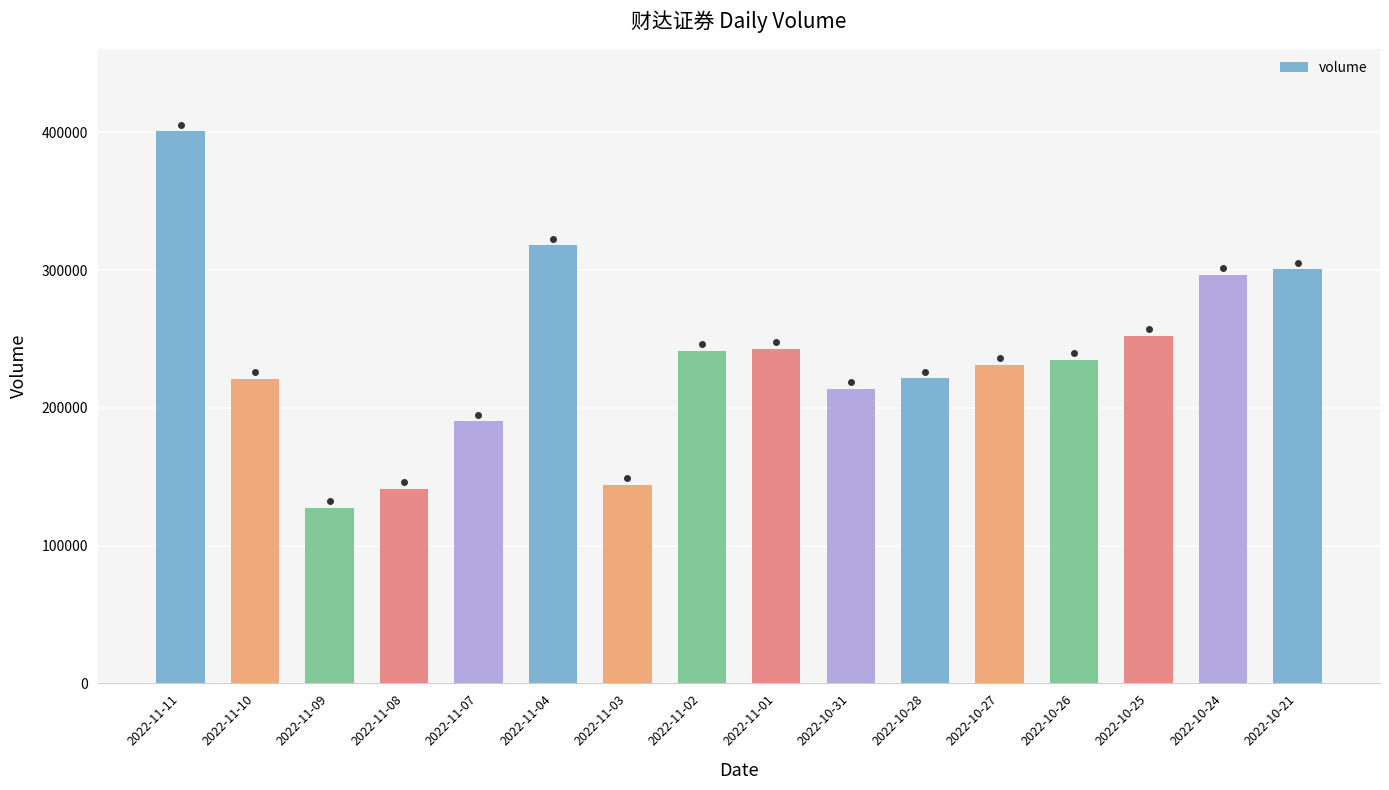

What is the change in value from 2022-10-28 to 2022-10-25?

+30614